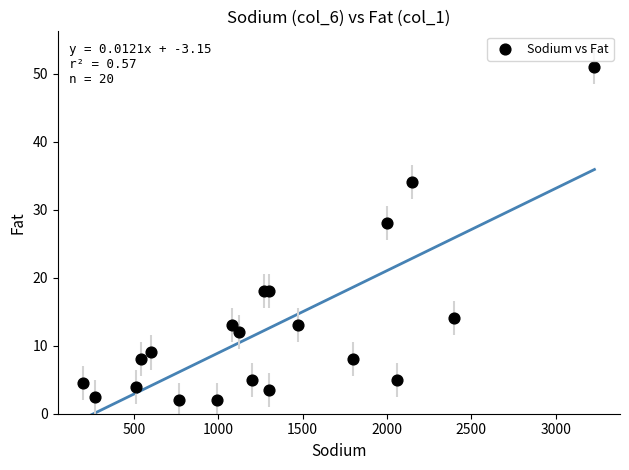

What Y value in the scatter plot is closest to 26?

28.0